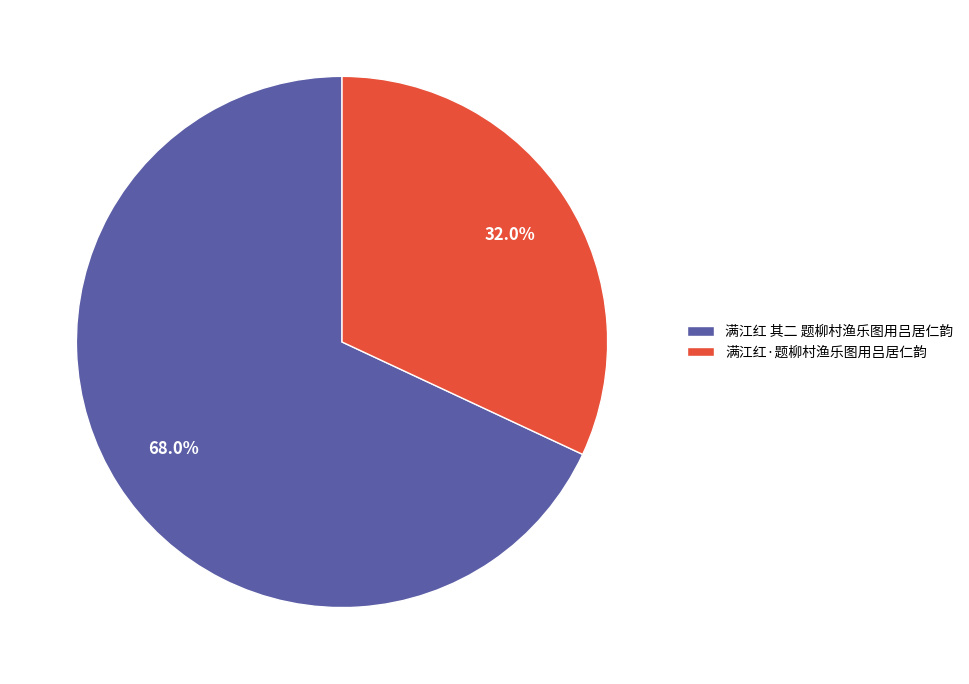

True or false: 满江红·题柳村渔乐图用吕居仁韵 accounts for 21% of the total.

False